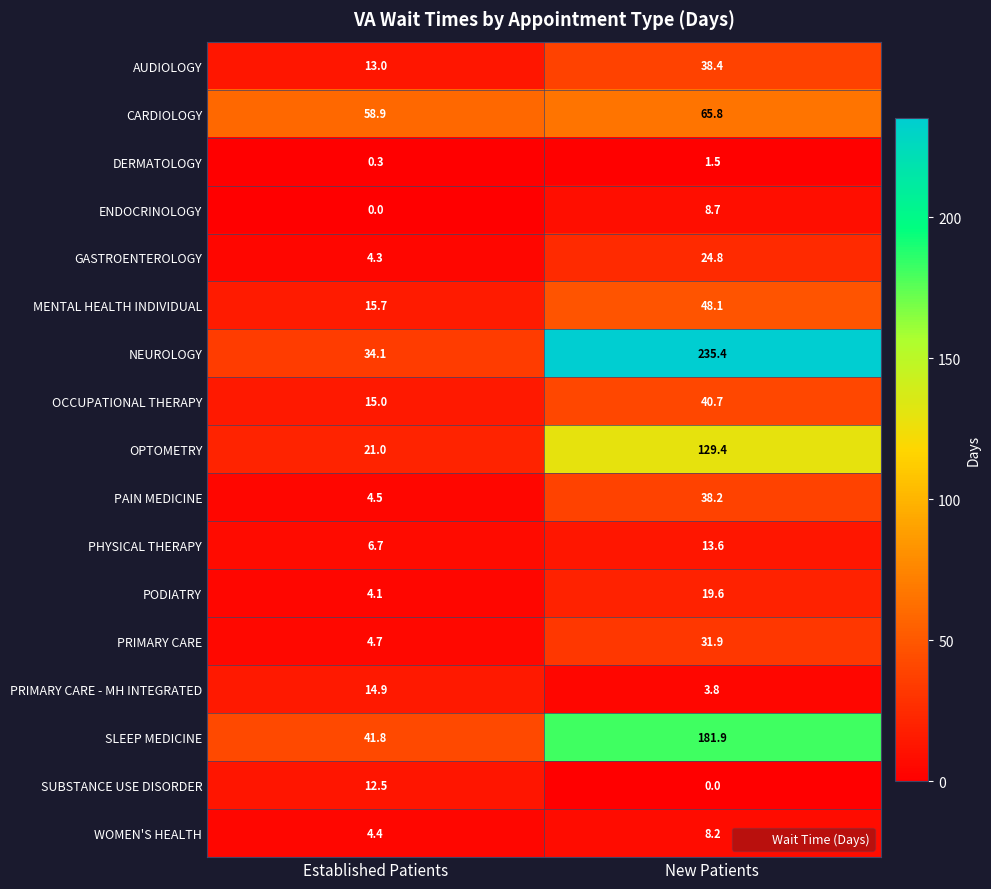

The value of PHYSICAL THERAPY at New Patients is 9.4. True or false?

False